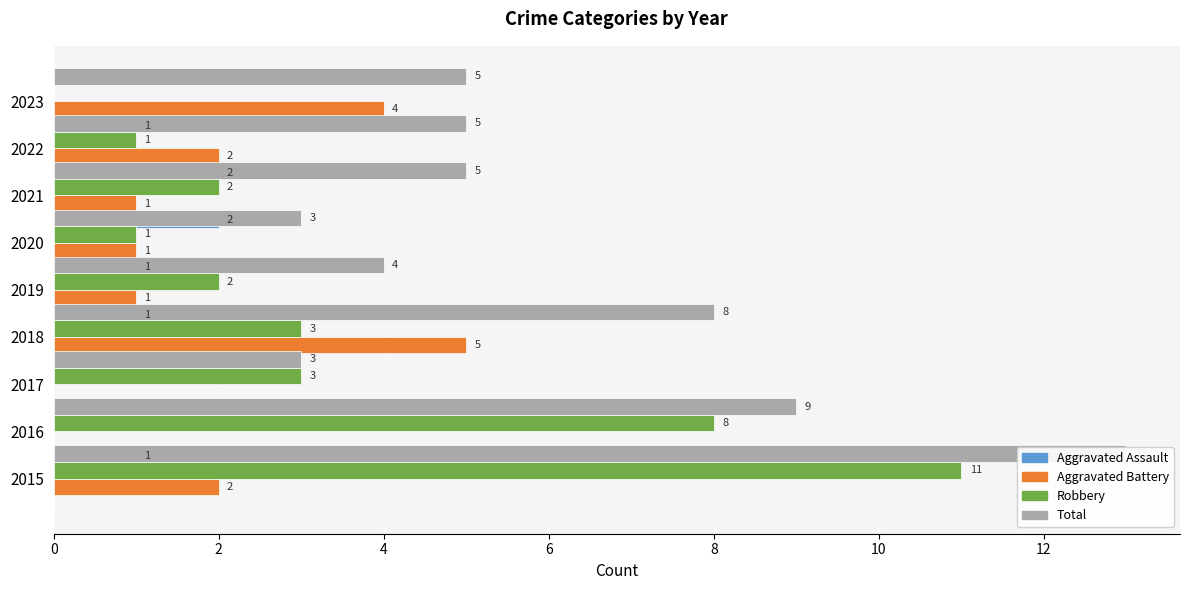

How many values in the Robbery series are below 2?

3